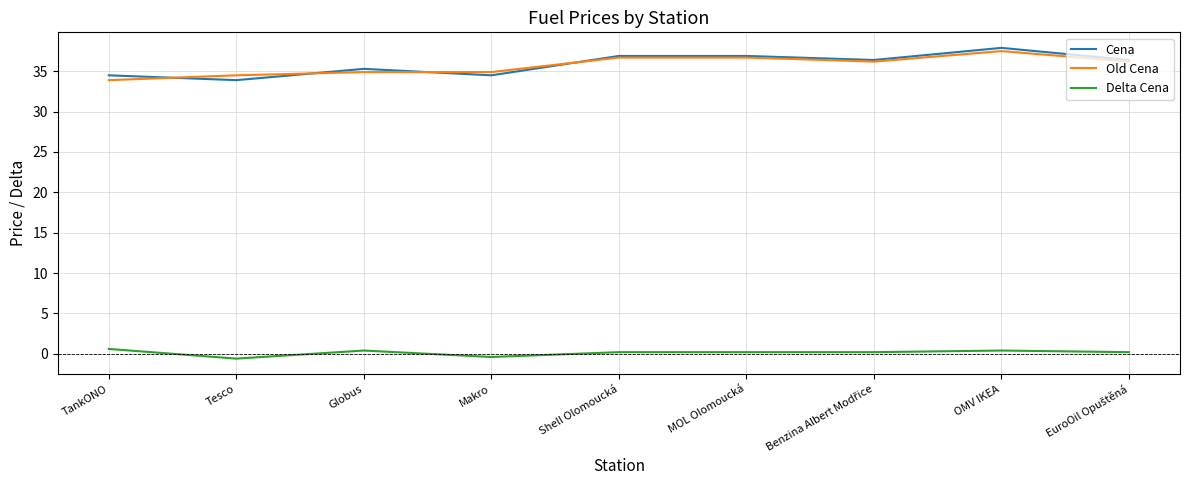

What is the highest value of the Old Cena series?

37.5